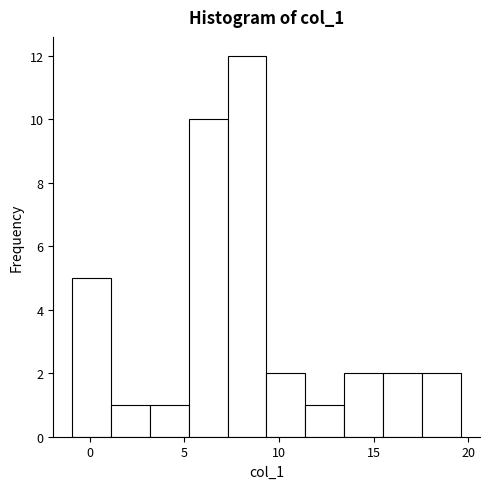

How tall is the bar that spans 15.5 to 17.5 on the x-axis? Neither the bar edges nor the heights are printed on the chart, so give them approximately, as read against the axes.

2